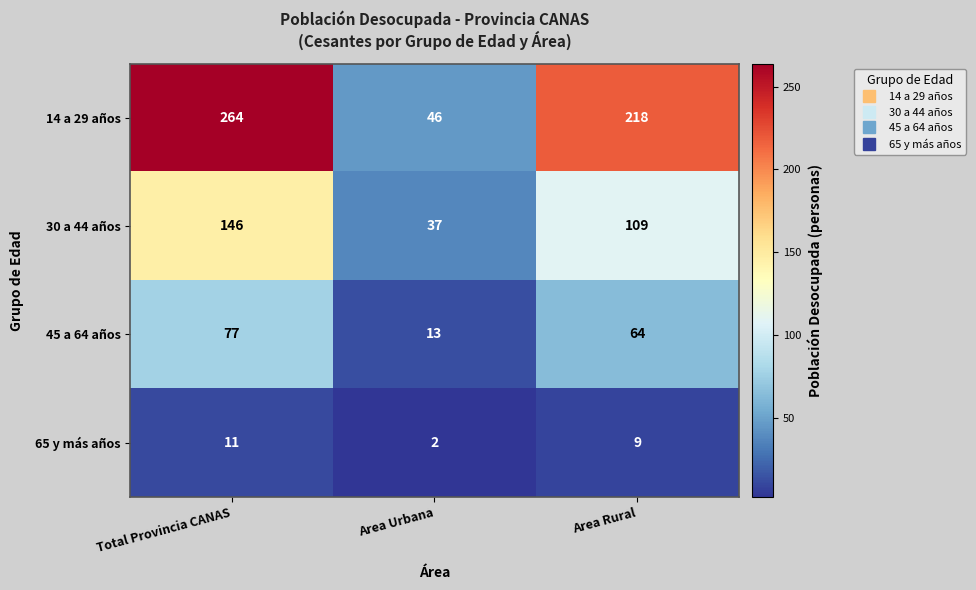

The value of 14 a 29 años at Total Provincia CANAS is 264. True or false?

True